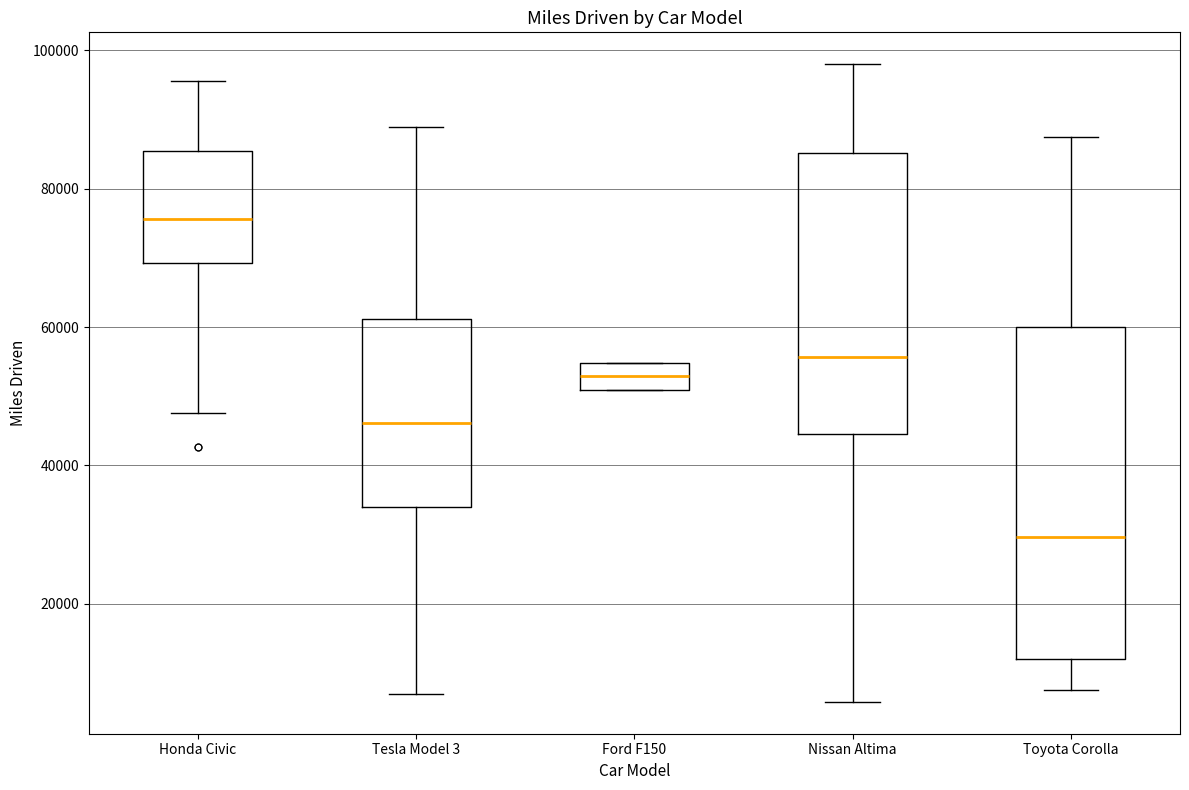

Reading left to right, transcribe this box plot: for each box, give where its median line is, the range the box spans, and where its two whiskers end, as read against the y-axis. The values are not printed on the chart, so give them approximately, as read against the axis.

Honda Civic: median 76000, box 70000 to 86000, whiskers 48000 to 96000
Tesla Model 3: median 46000, box 34000 to 62000, whiskers 6000 to 88000
Ford F150: median 52000, box 50000 to 54000, whiskers 50000 to 54000
Nissan Altima: median 56000, box 44000 to 86000, whiskers 6000 to 98000
Toyota Corolla: median 30000, box 12000 to 60000, whiskers 8000 to 88000